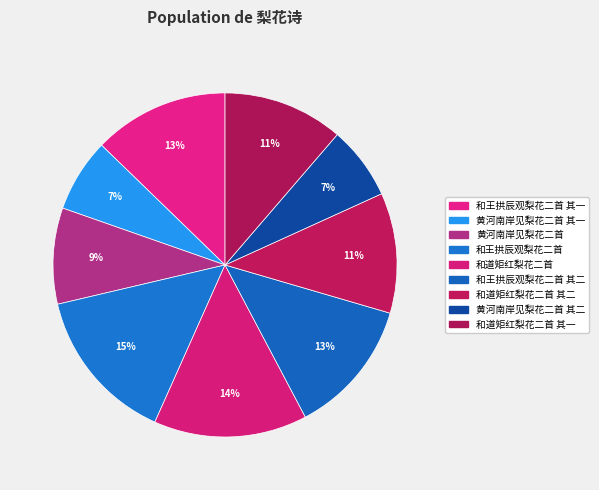

Does 黄河南岸见梨花二首 其二 represent more than half of the total?

No